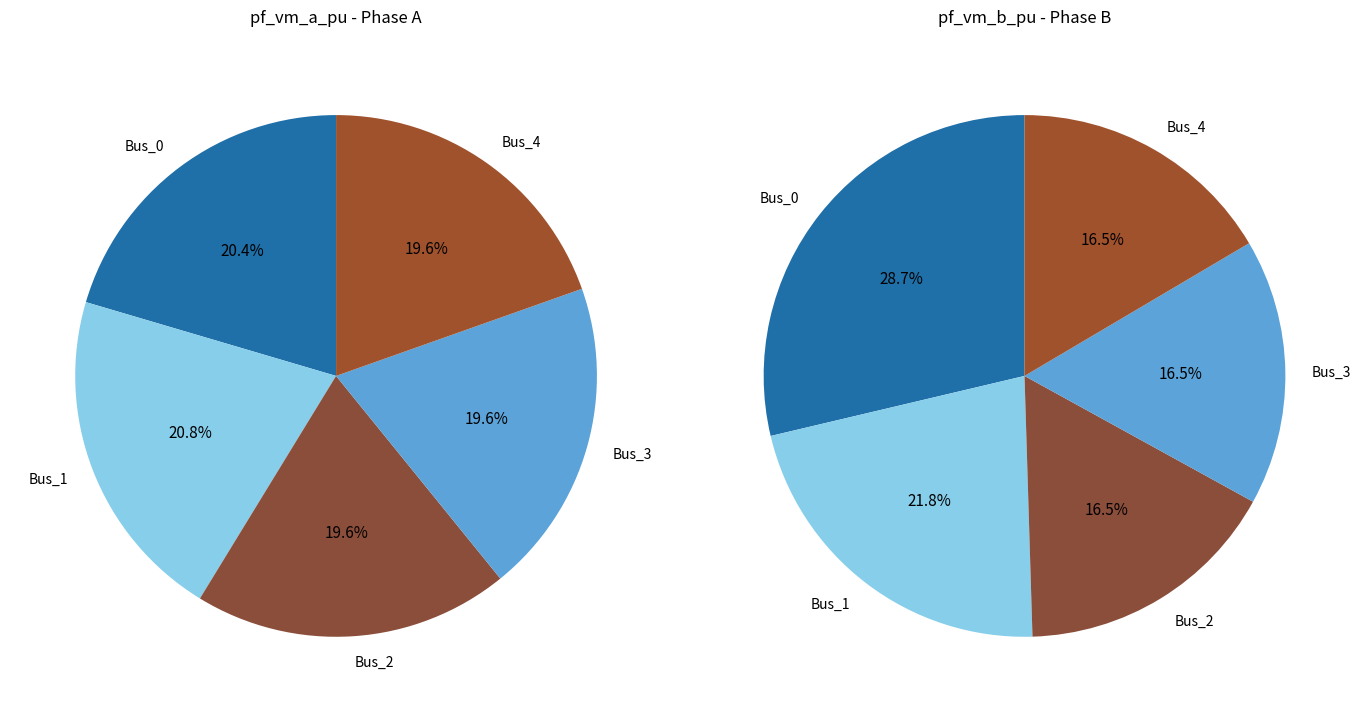

Is it true that Bus_0 is 20% of the pie?

True